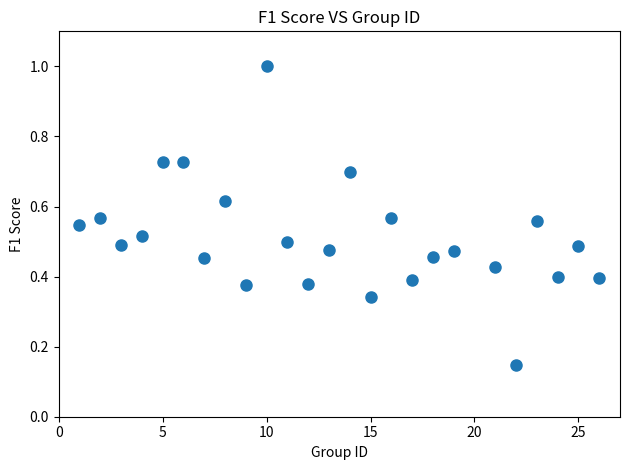

What is the range of Y values (max minus min)?

0.9